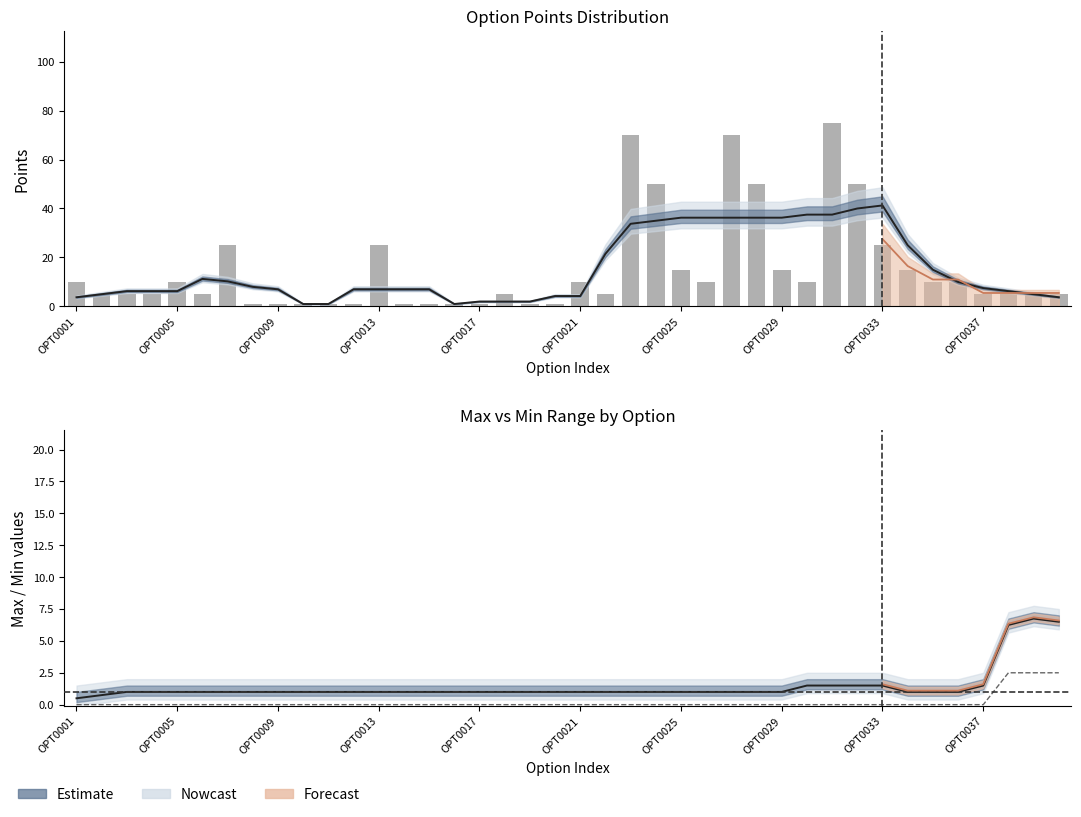

What is the lowest value of the max (smoothed) series?

0.5